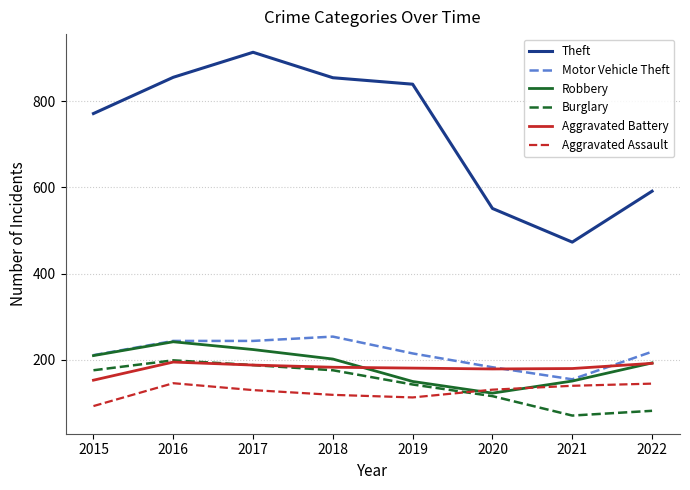

What is the greatest value displayed?

913